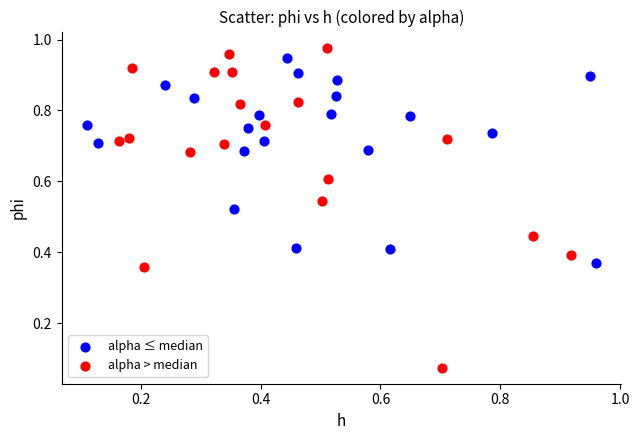

Which series contains the lowest Y value?

alpha > median